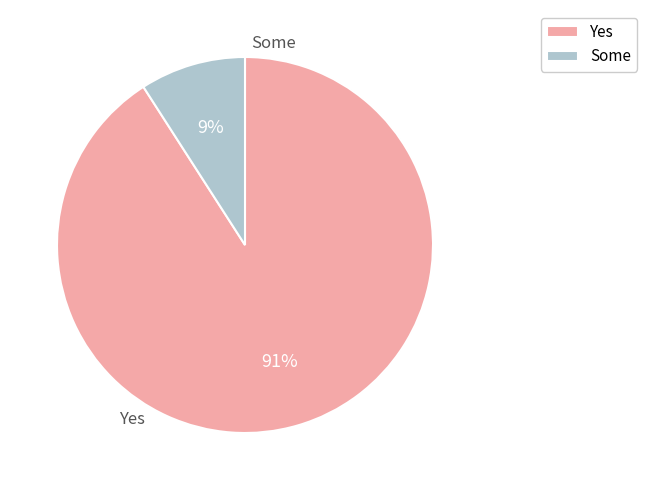

What is the smallest slice in the pie chart?

Some